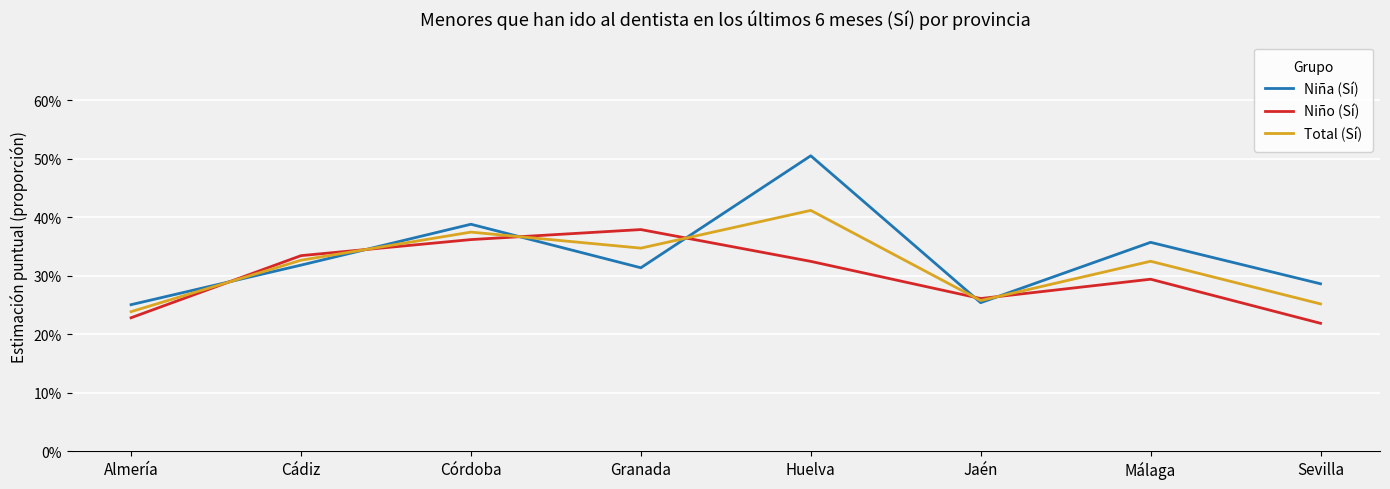

At how many categories does at least one series exceed 0?

8